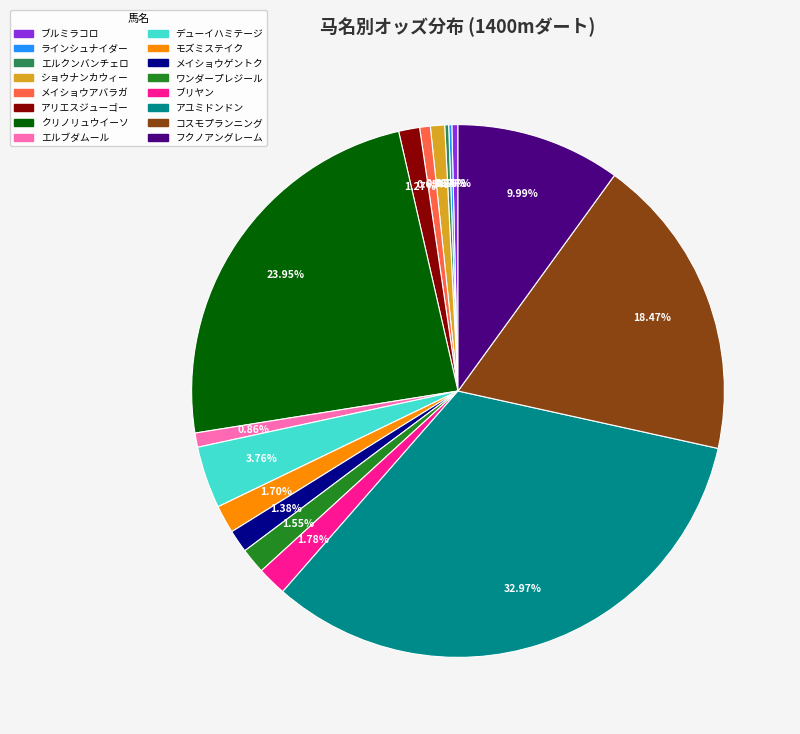

Between ブリヤン and コスモプランニング, which is larger?

コスモプランニング